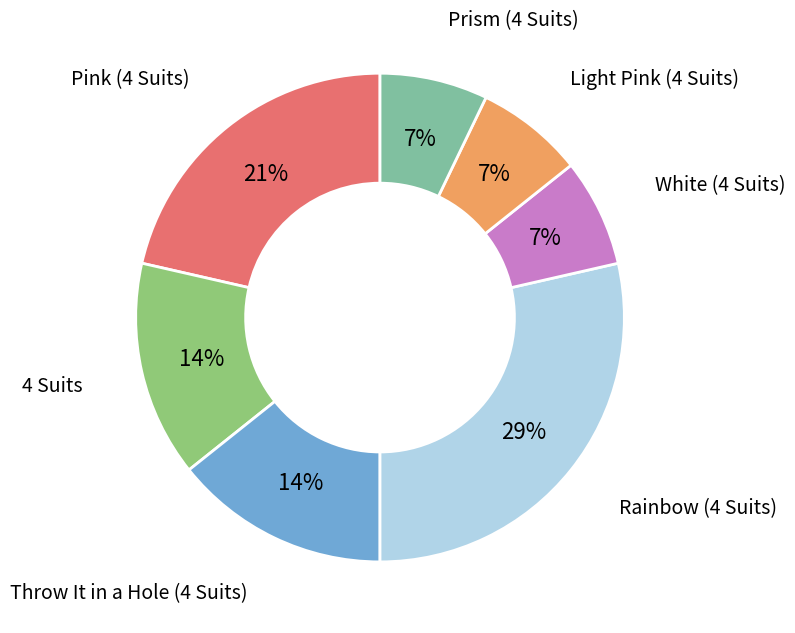

True or false: 4 Suits accounts for 9% of the total.

False